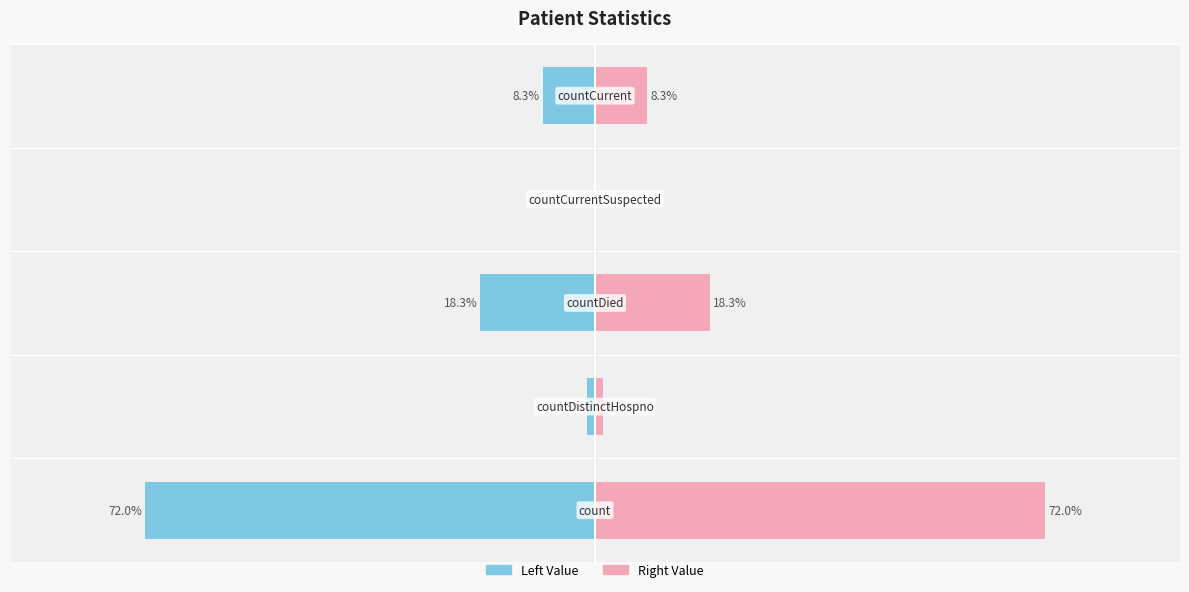

What is the difference between the maximum and minimum values in the Right Value series?

72.0